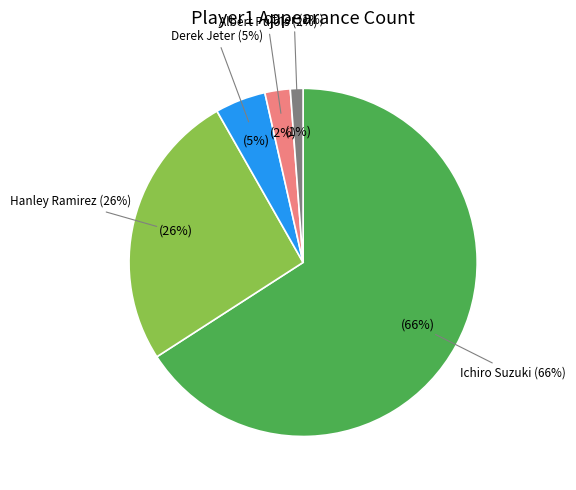

Is Ichiro Suzuki the majority of the pie?

Yes